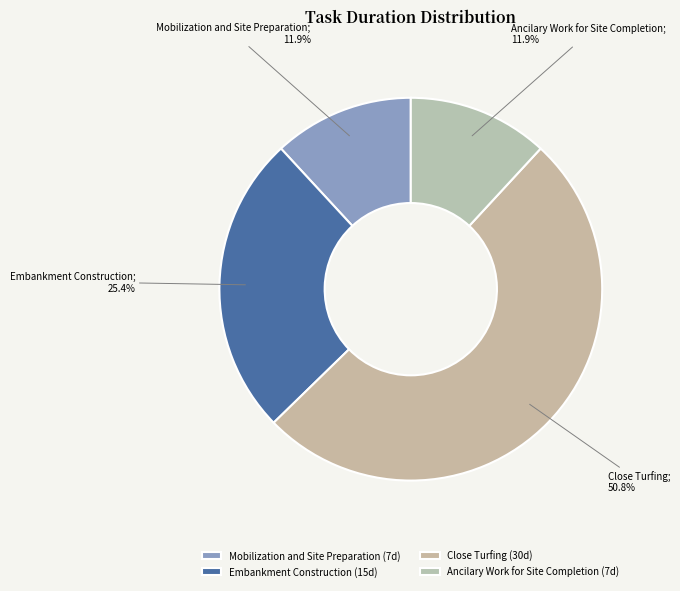

To the nearest percent, what portion does Mobilization and Site Preparation represent?

12%